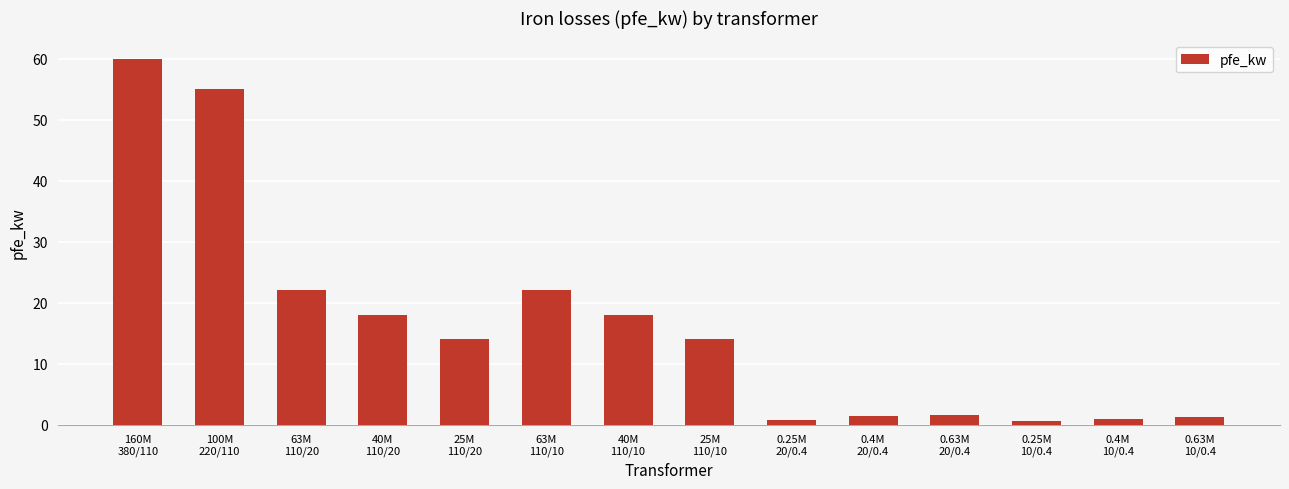

The value at 63M
110/20 is 22.0. True or false?

True